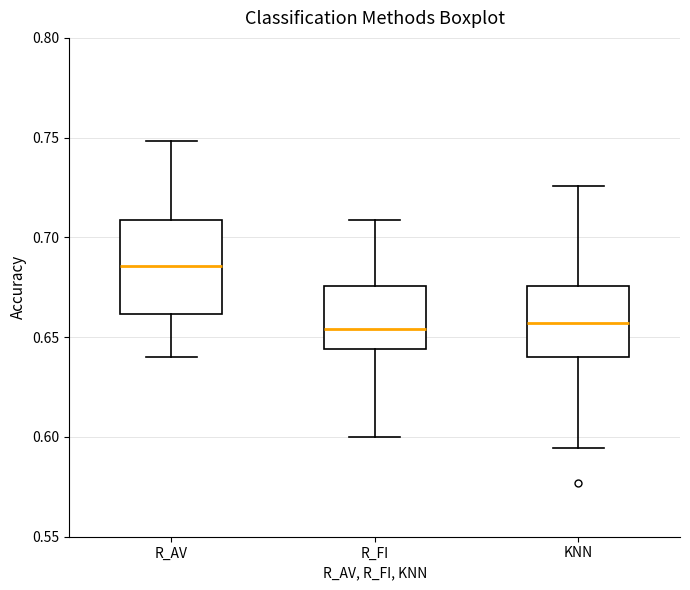

Reading left to right, read every box against the y-axis: the position of its median line, the range the box covers, and the ends of its whiskers. The values are not printed on the chart, so give them approximately, as read against the axis.

R_AV: median 0.685, box 0.660 to 0.710, whiskers 0.640 to 0.750
R_FI: median 0.655, box 0.645 to 0.675, whiskers 0.600 to 0.710
KNN: median 0.655, box 0.640 to 0.675, whiskers 0.595 to 0.725